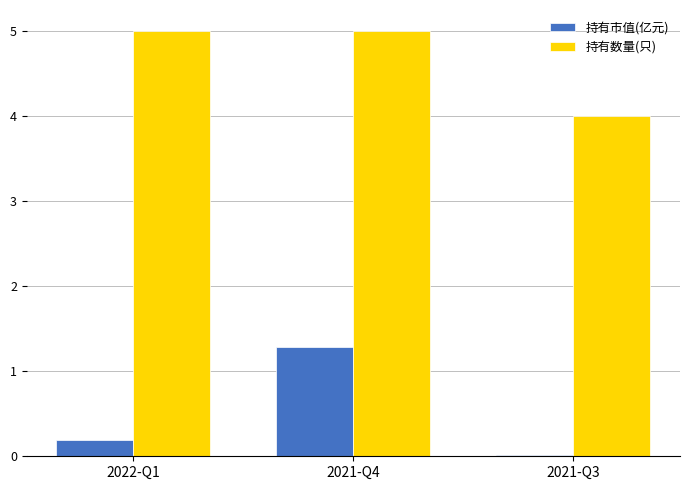

What is the minimum value for 持有数量(只)?

4.0